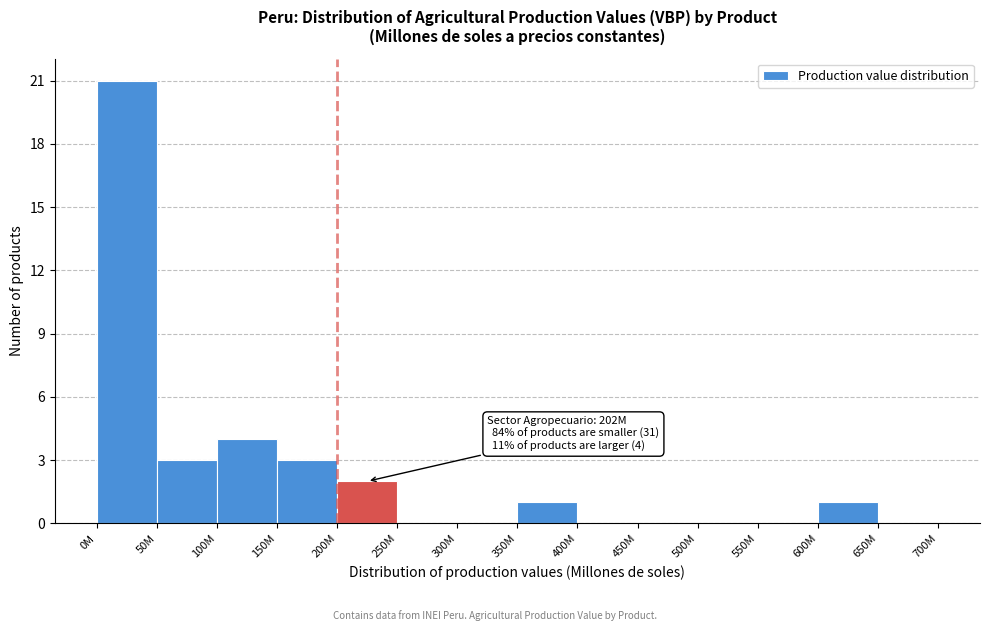

Reading left to right, transcribe all the data shown in this chart.

0M=21	50M=3	100M=4	150M=3	200M=2	250M=0	300M=0	350M=1	400M=0	450M=0	500M=0	550M=0	600M=1	650M=0